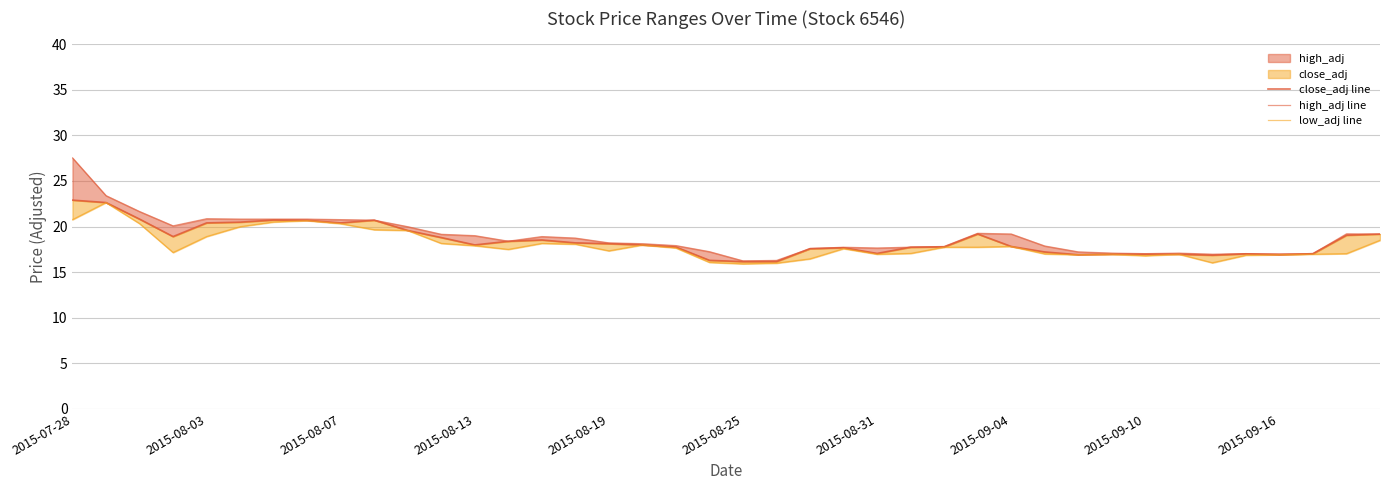

True or false: low_adj line has a value of 17.0 at 2015-08-31.

True